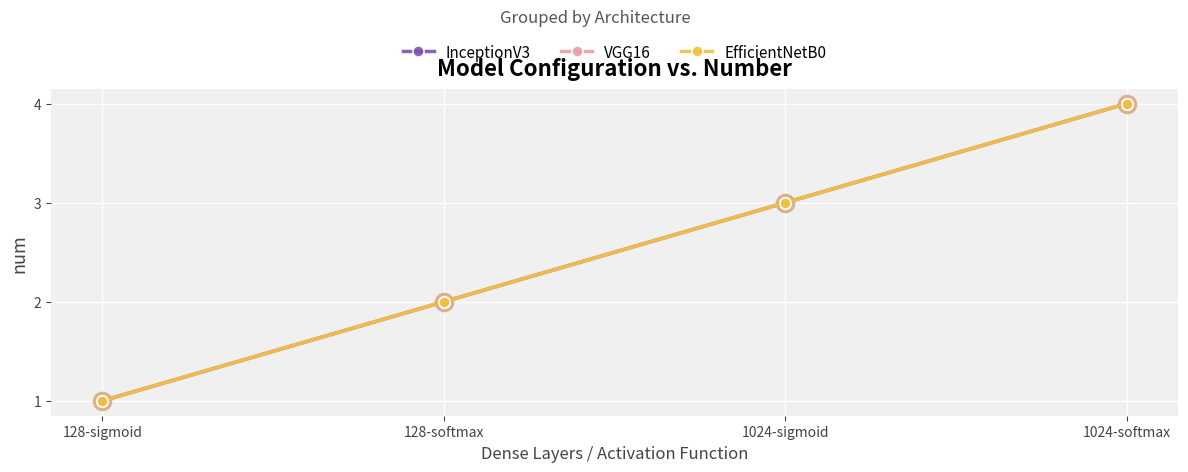

What are all the series names shown in the legend?

InceptionV3, VGG16, EfficientNetB0